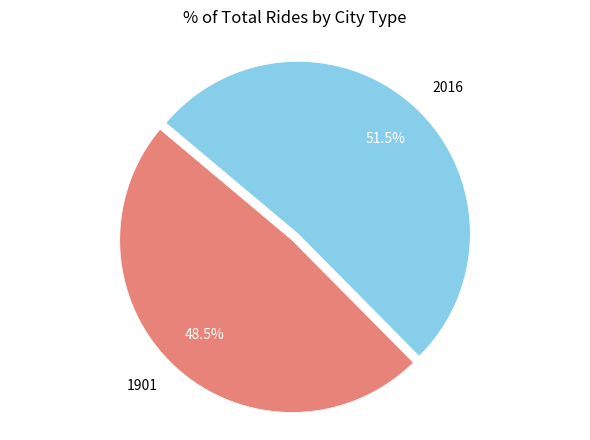

Which category has the smallest portion of the pie?

1901